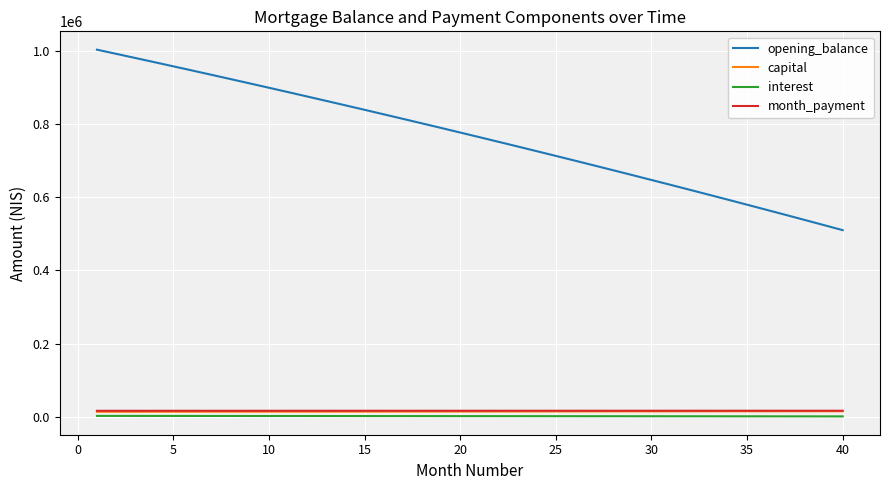

Which series has the largest range (max minus min)?

opening_balance